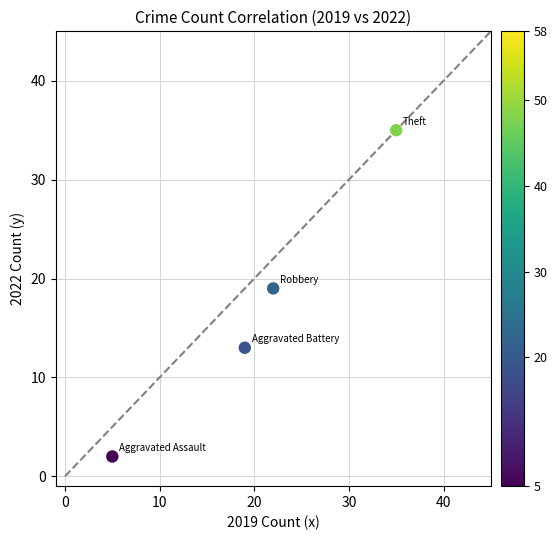

What is the range of X values (max minus min)?

30